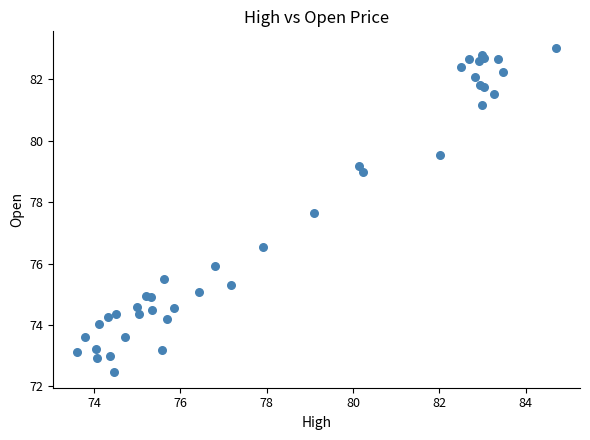

What Y value in the scatter plot is closest to 77?

76.5